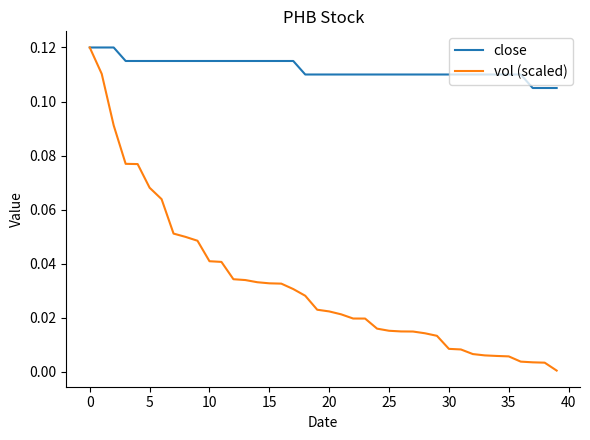

Does the chart have visible grid lines?

No